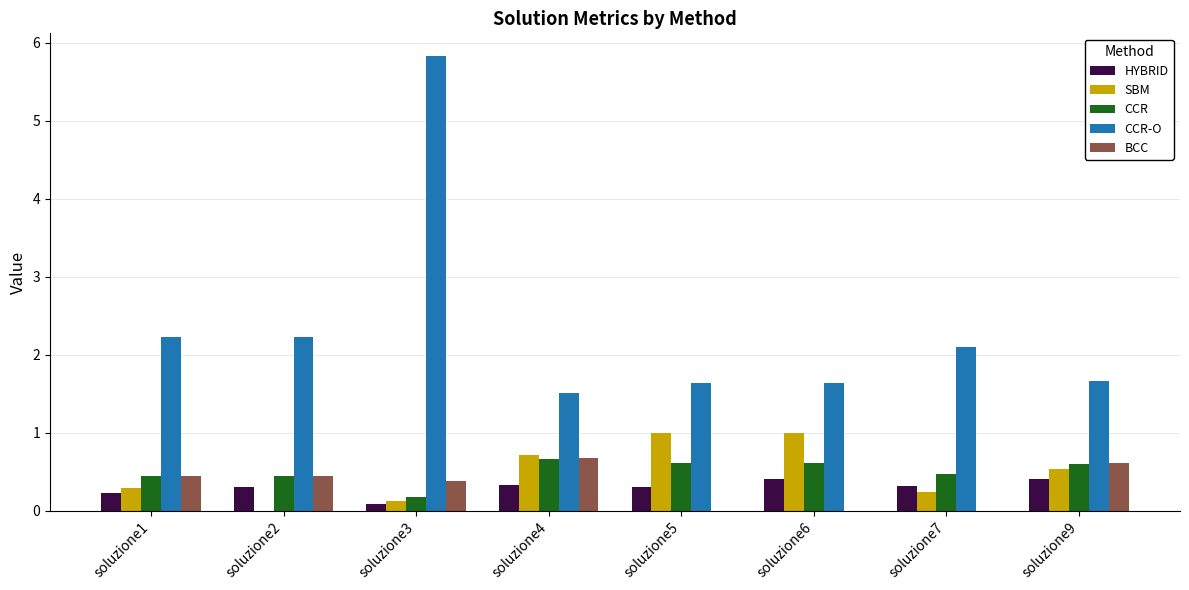

Where is CCR nearest to the value 0?

soluzione3